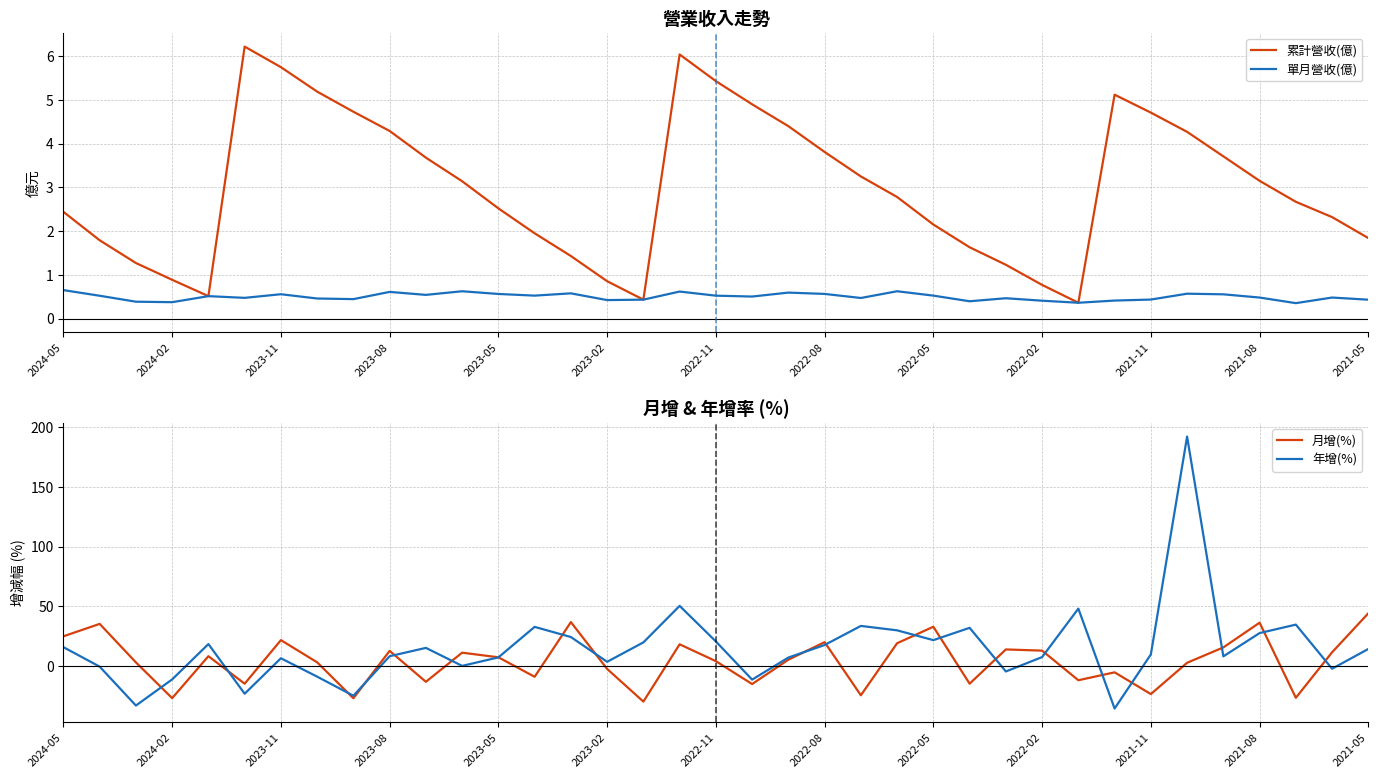

True or false: 年增(%) has more than 0 interior local peaks.

True